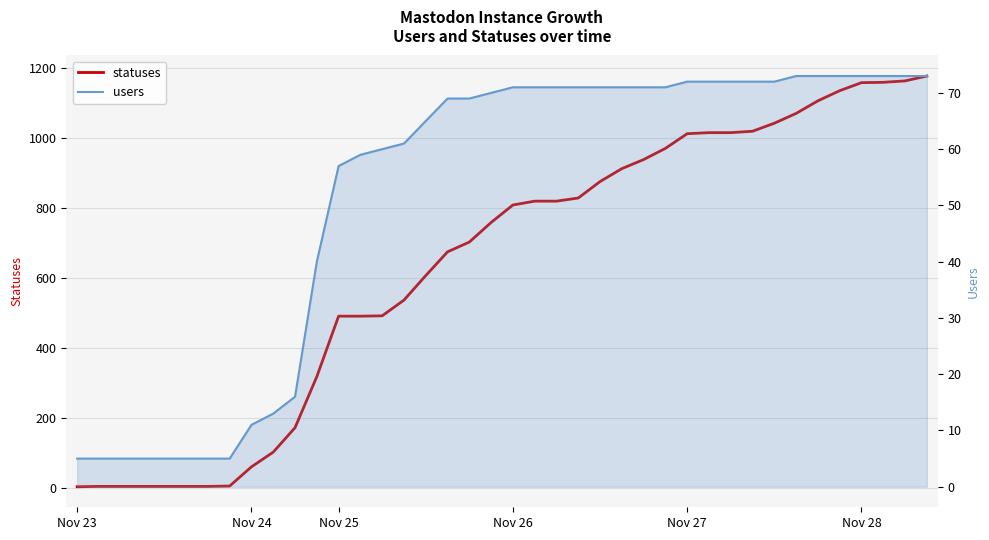

How many distinct data groups are displayed?

2